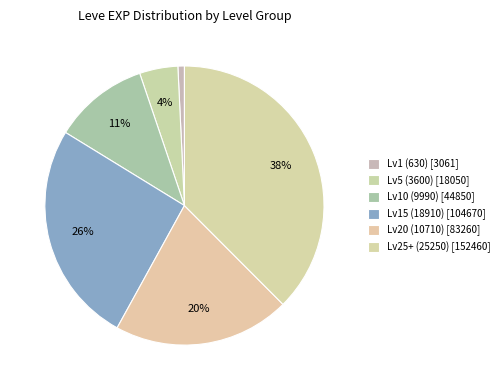

How many slices are in this pie chart?

6